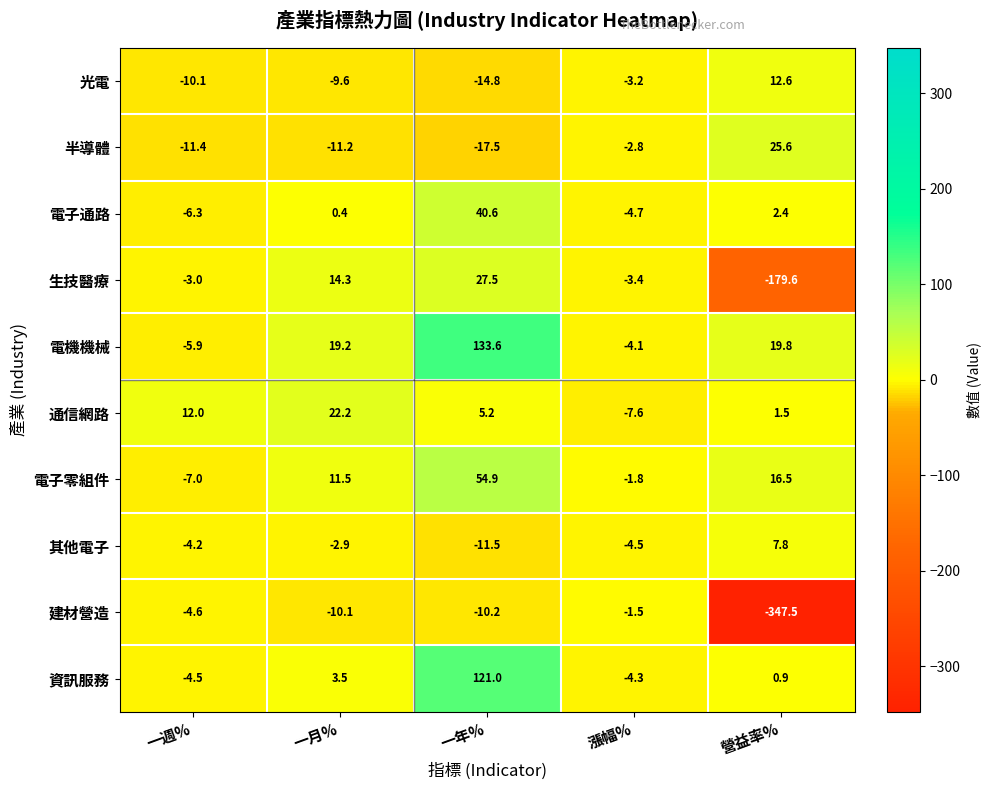

How many series are shown in this chart?

10